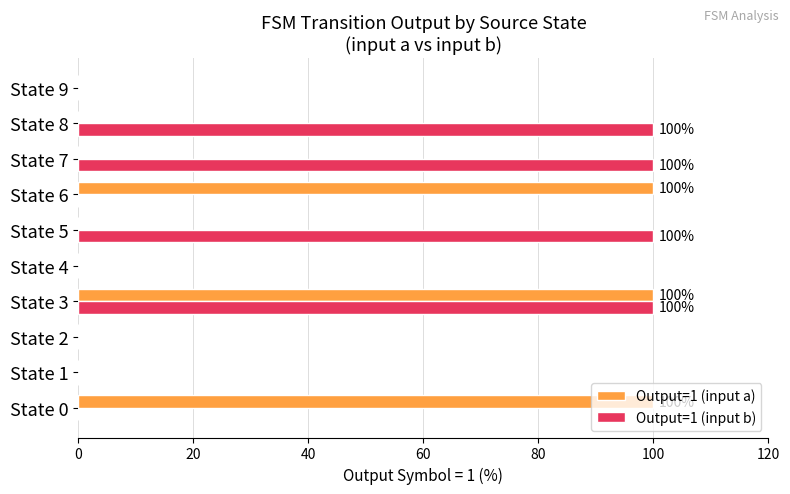

True or false: Output=1 (input a) has a value of 47 at State 6.

False